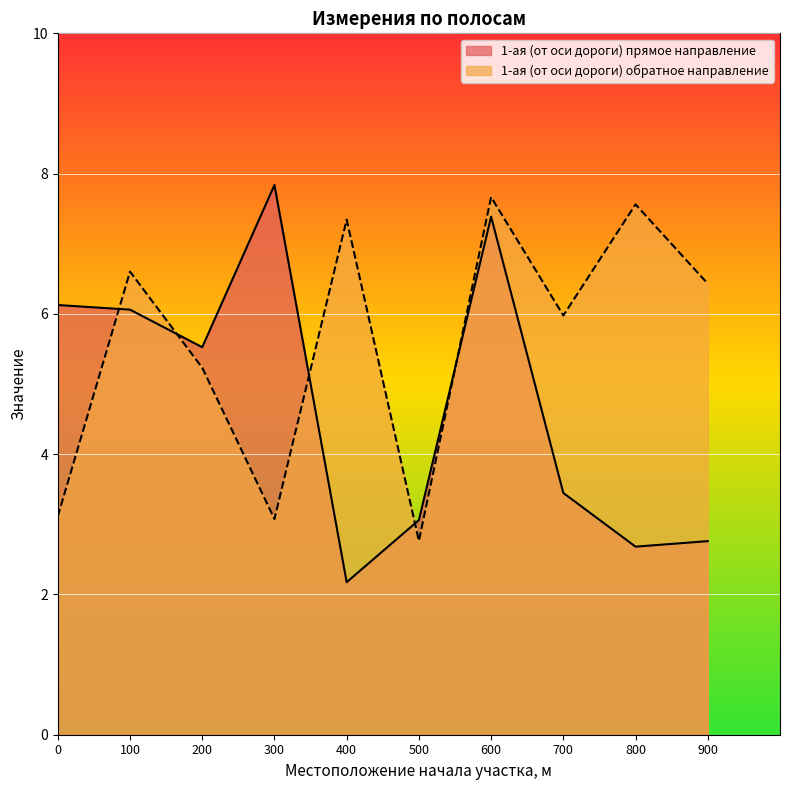

At which label is 1-ая (от оси дороги) прямое направление closest to 5?

200